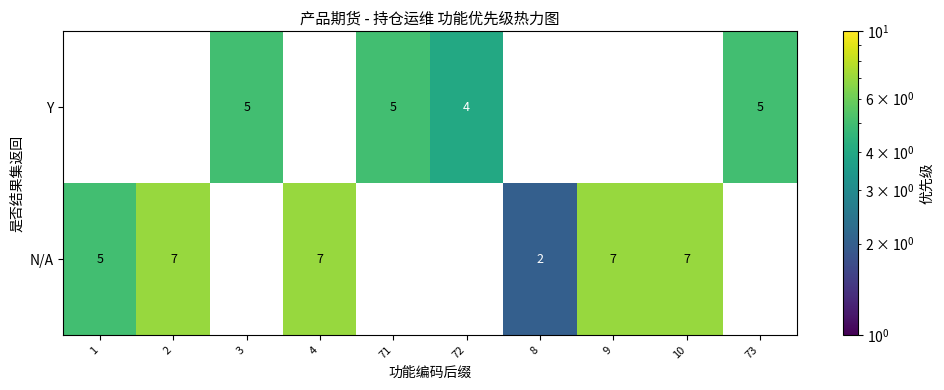

True or false: N/A has a value of 2 at 8.

True